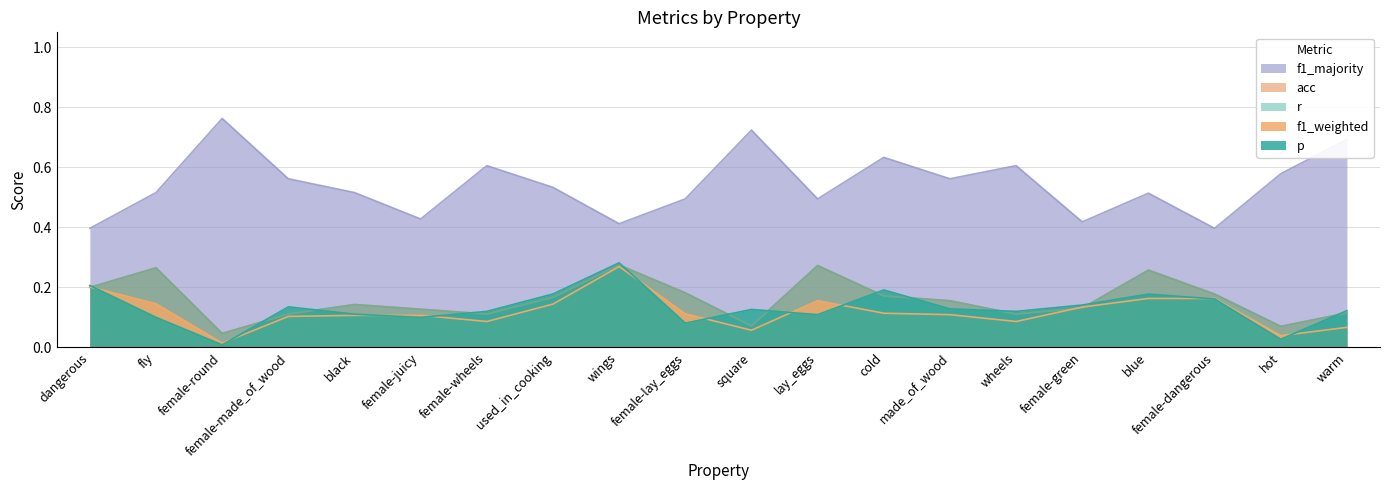

Which series has the widest spread of values?

f1_majority